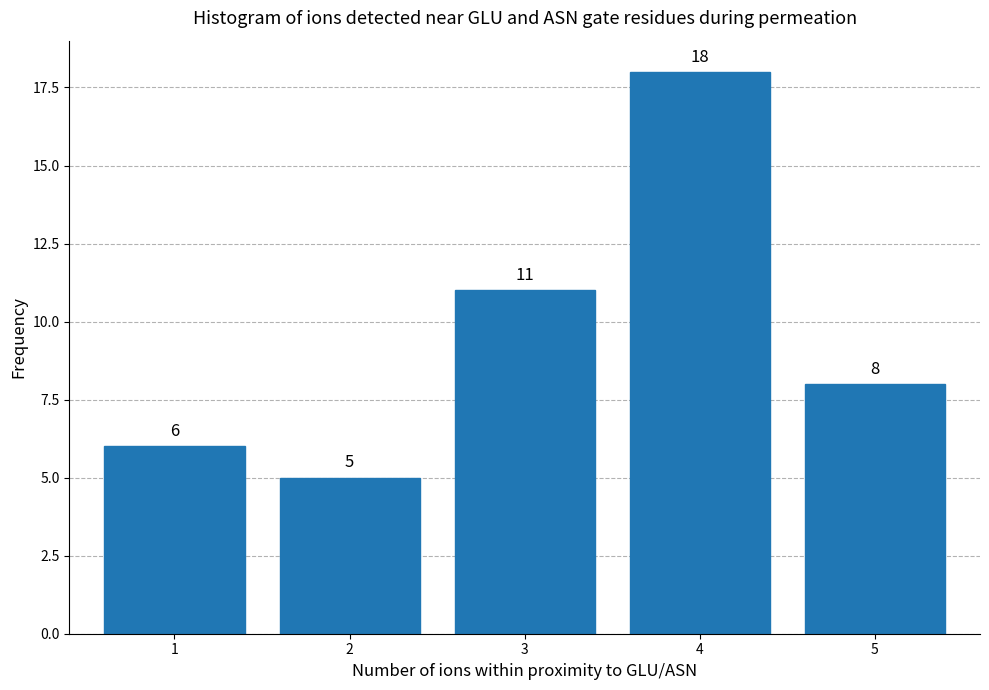

Reading left to right, list all the values displayed in this chart.

1=6	2=5	3=11	4=18	5=8